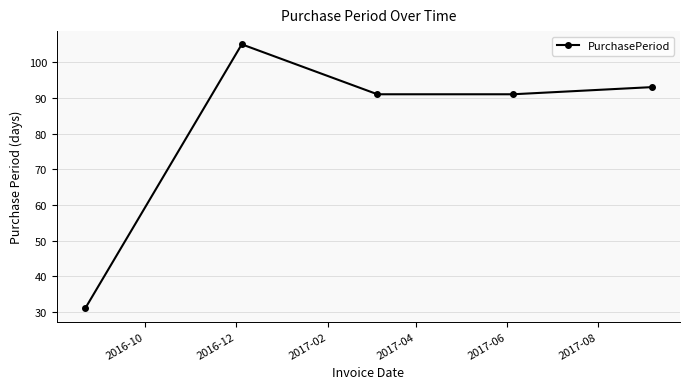

What is the value of the 4th point from the left?

91